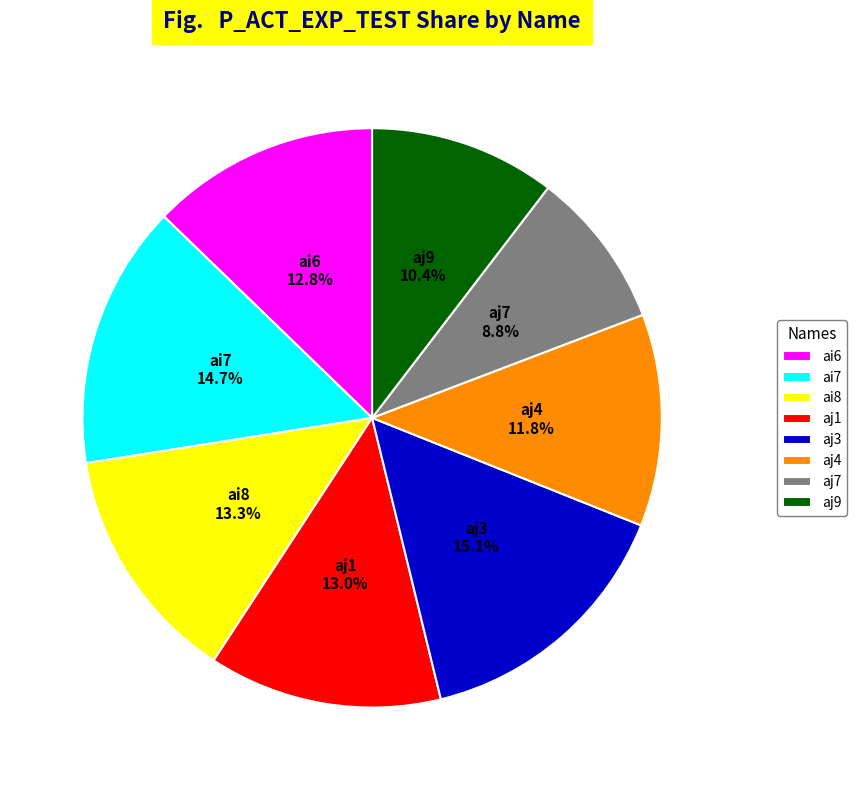

Count the number of slices in the pie.

8